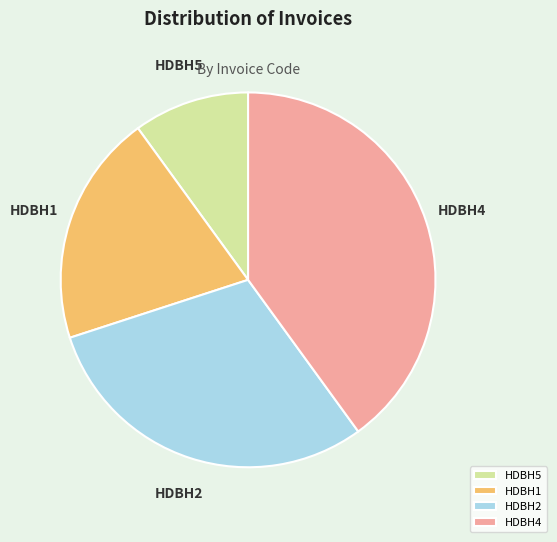

How many segments does this pie chart have?

4